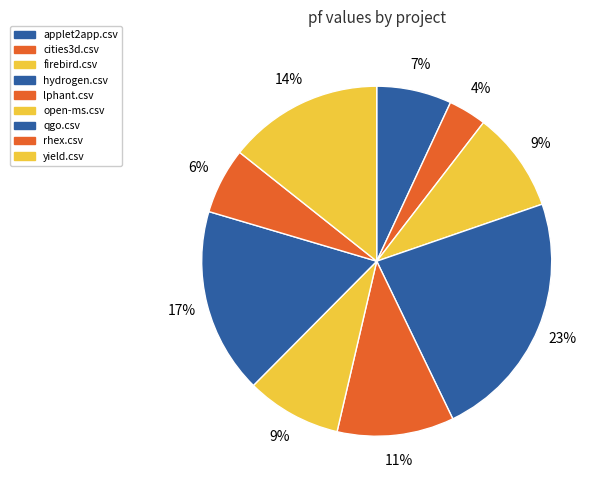

Which category has the biggest portion of the pie?

hydrogen.csv